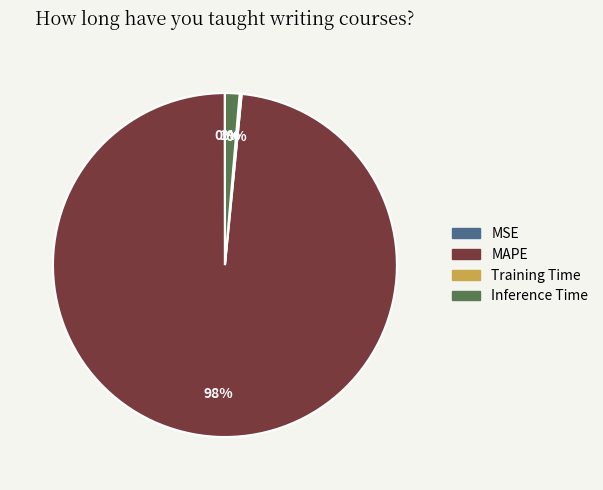

To the nearest percent, what is the average slice percentage?

25%